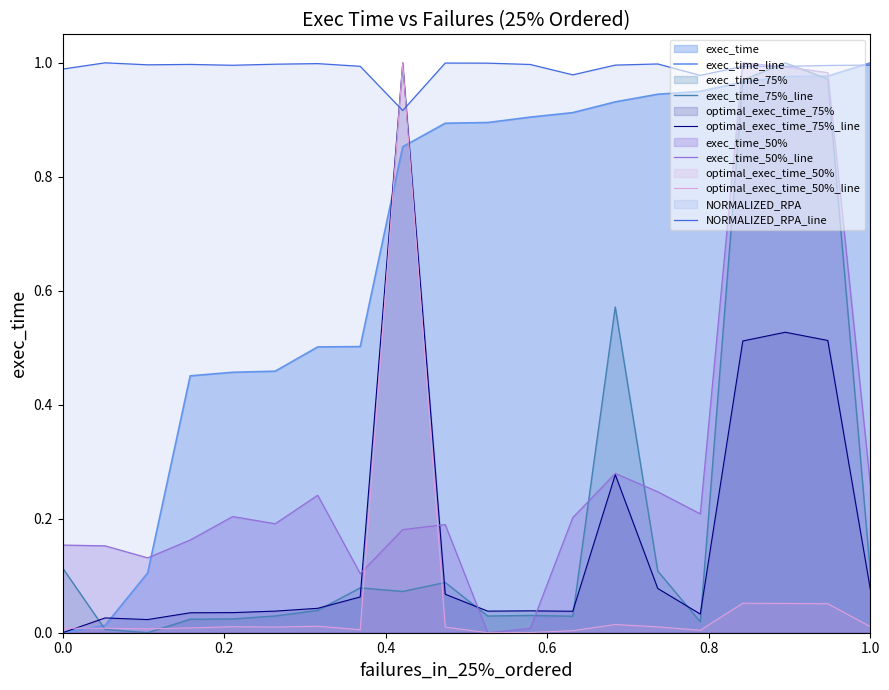

Which series has the largest total across all categories?

NORMALIZED_RPA_line